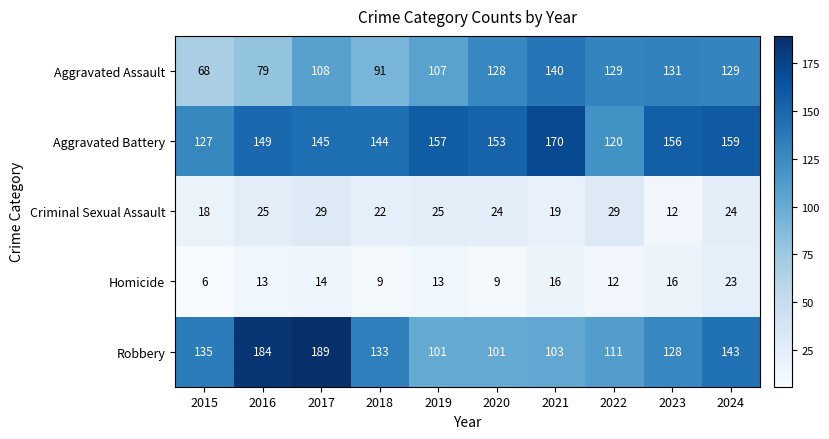

Which series has the largest range (max minus min)?

Robbery